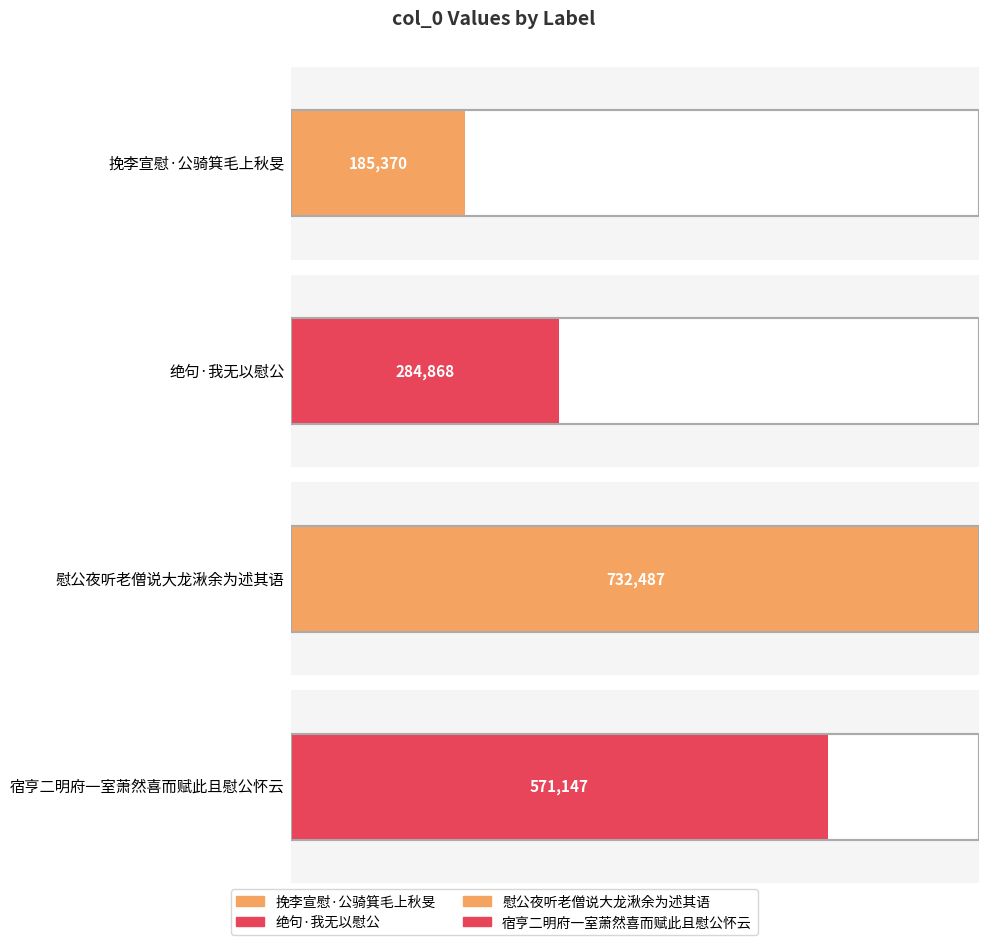

The chart shows a value of 284868 at 绝句·我无以慰公. True or false?

True